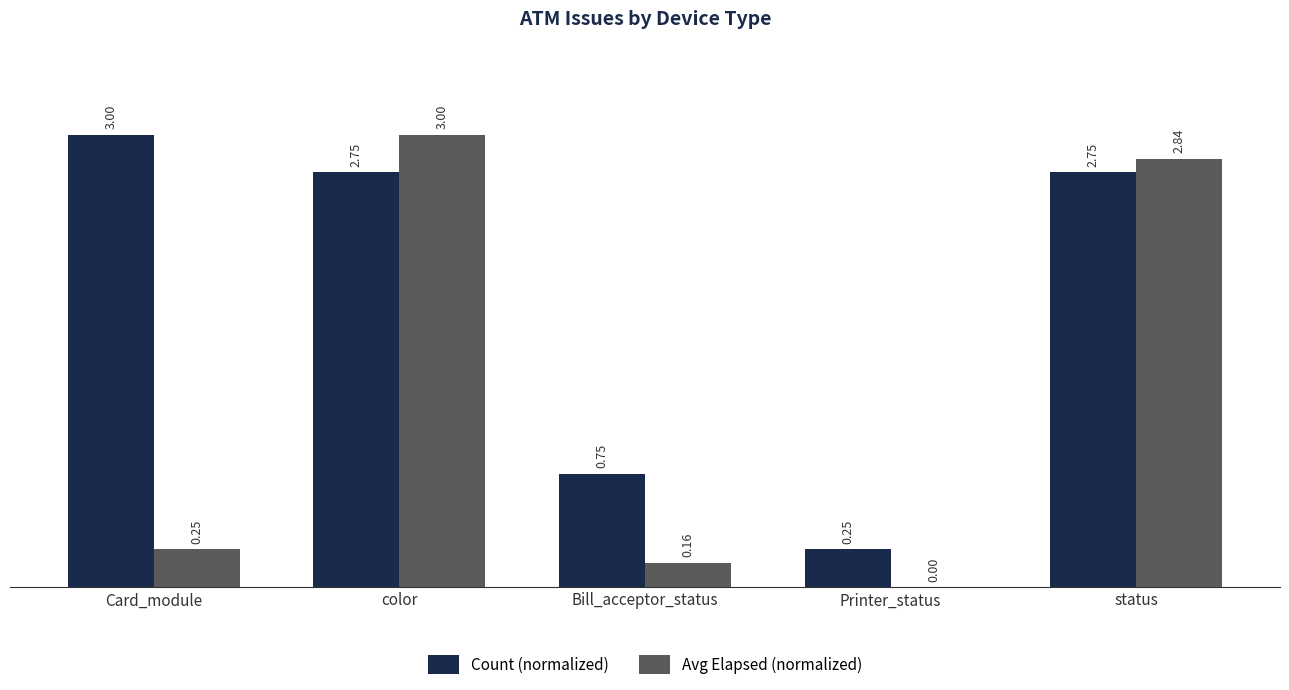

Which series changed the most between Card_module and Printer_status?

Count (normalized)